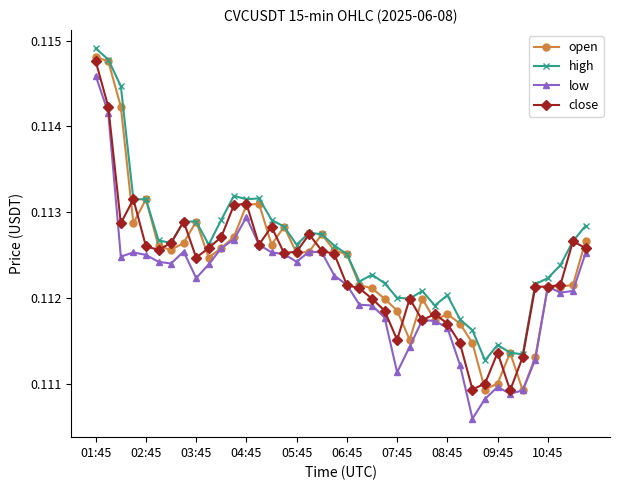

True or false: close has more than 1 points higher than both neighbors.

True